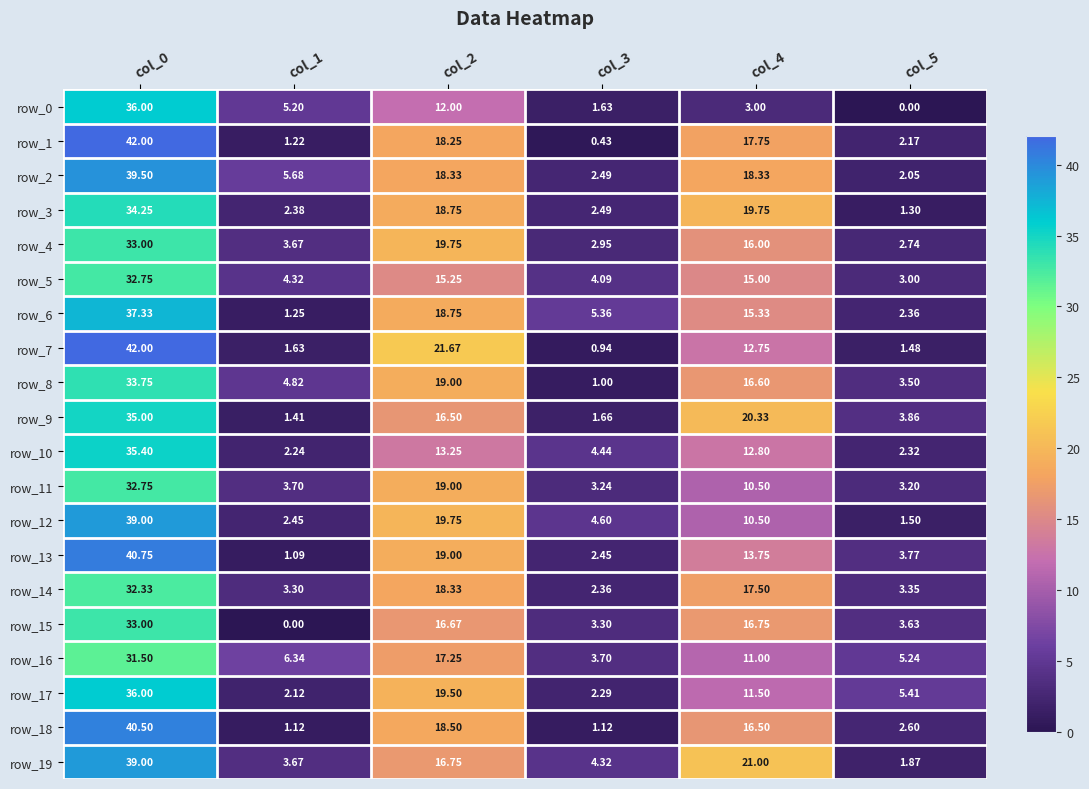

How many data points in row_8 are less than 16?

3